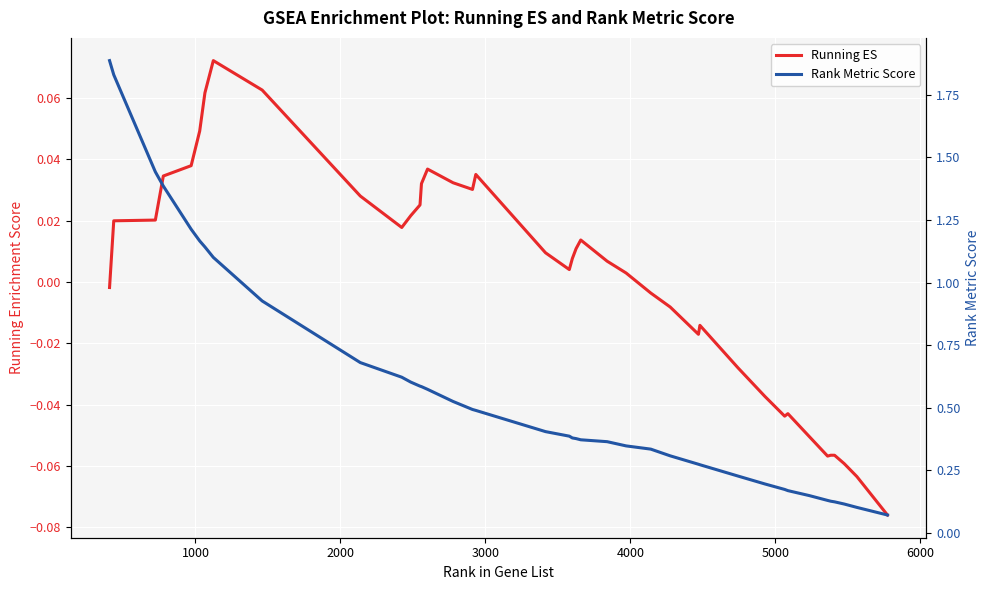

What is the value of the Rank Metric Score point at the 40th from the left?

0.1